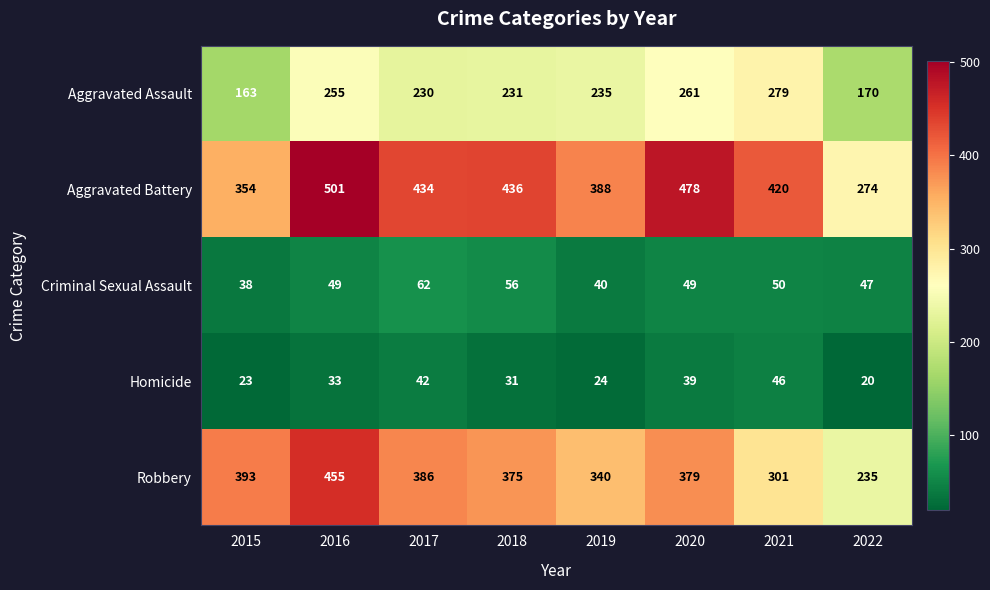

Read the Criminal Sexual Assault value at 2019.

40